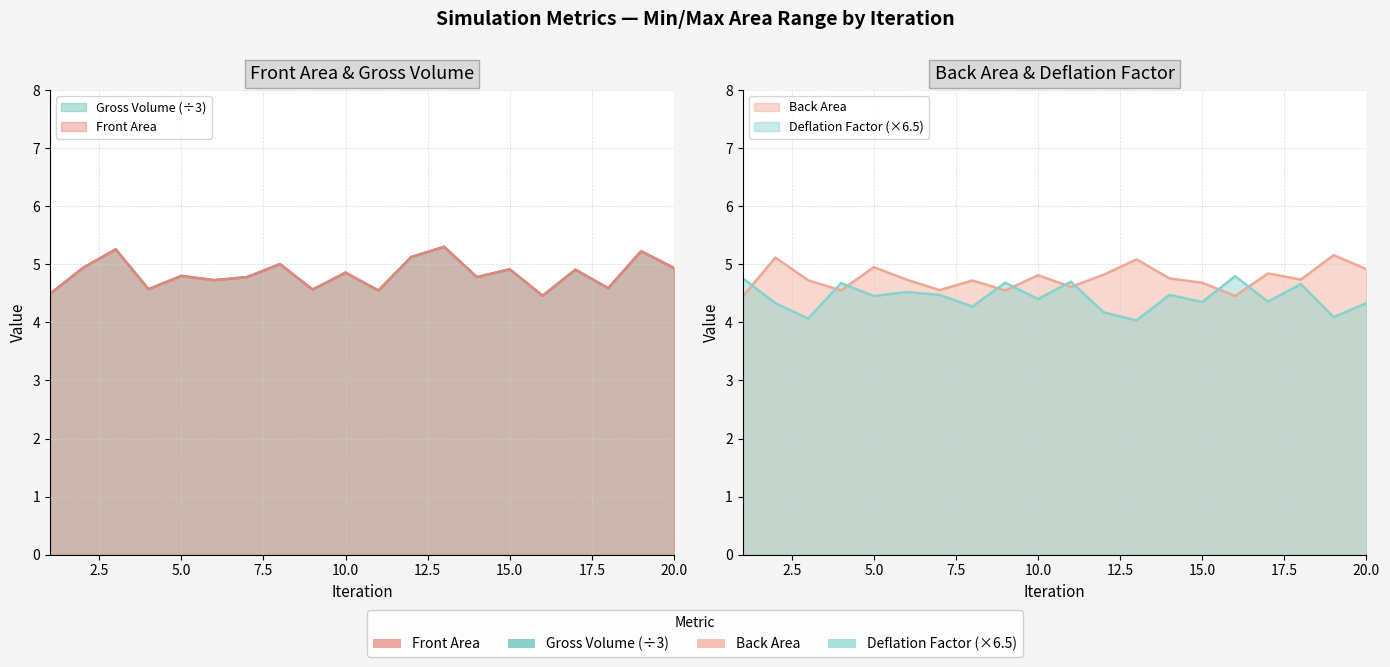

What is the sum of all Gross Volume values?

96.8